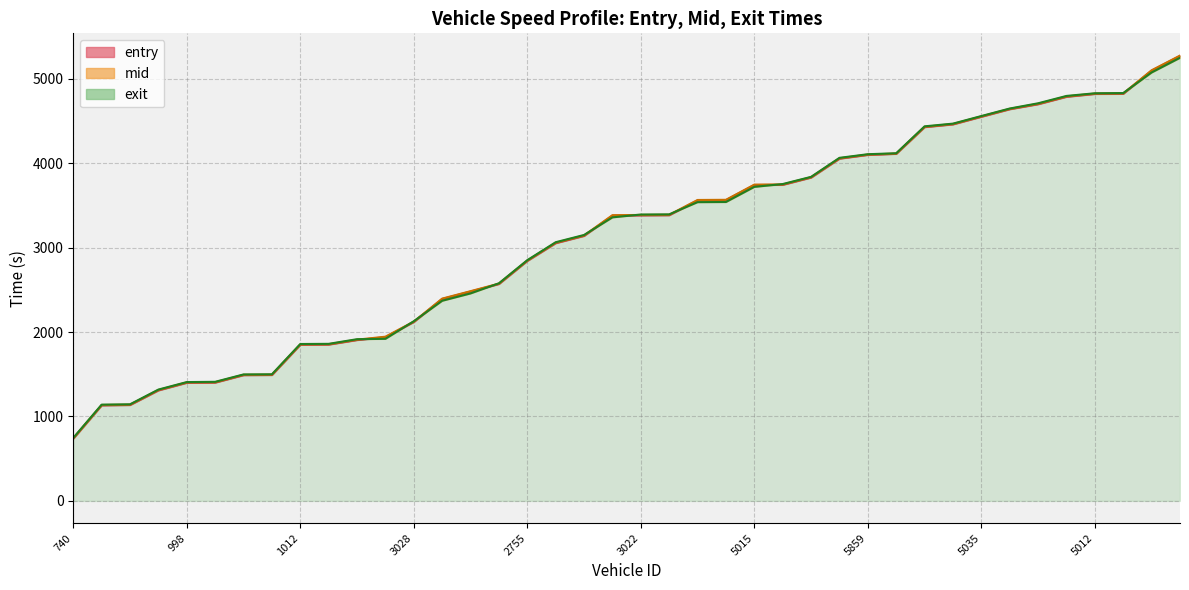

Which category has the highest value across all series?

5009